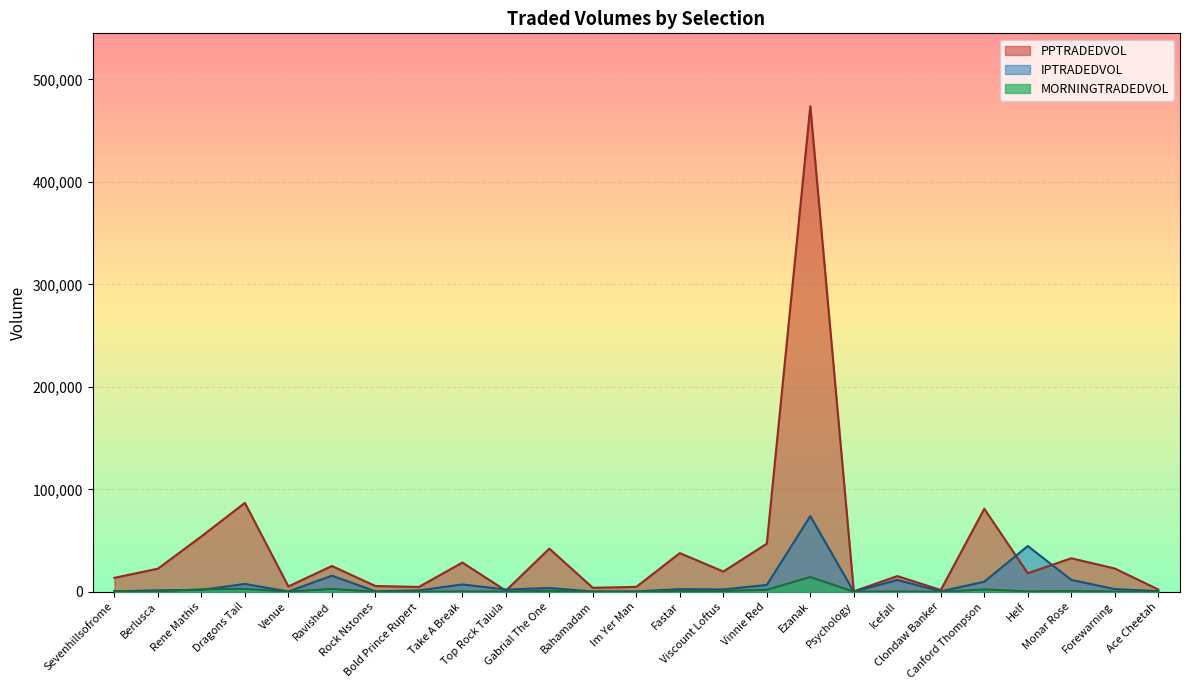

What is the label of the 13th point from the right?

Im Yer Man